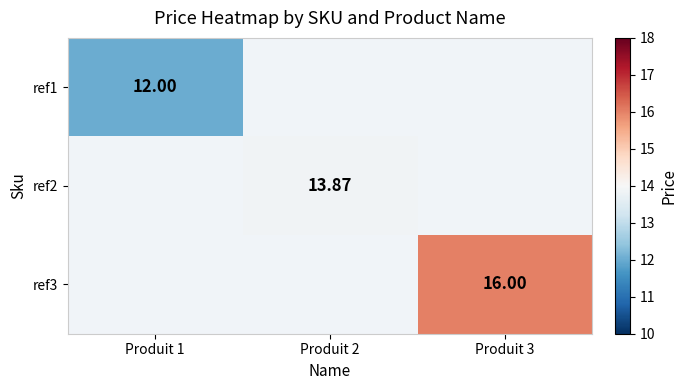

List the series in order of their overall mean, lowest first.

ref1, ref2, ref3